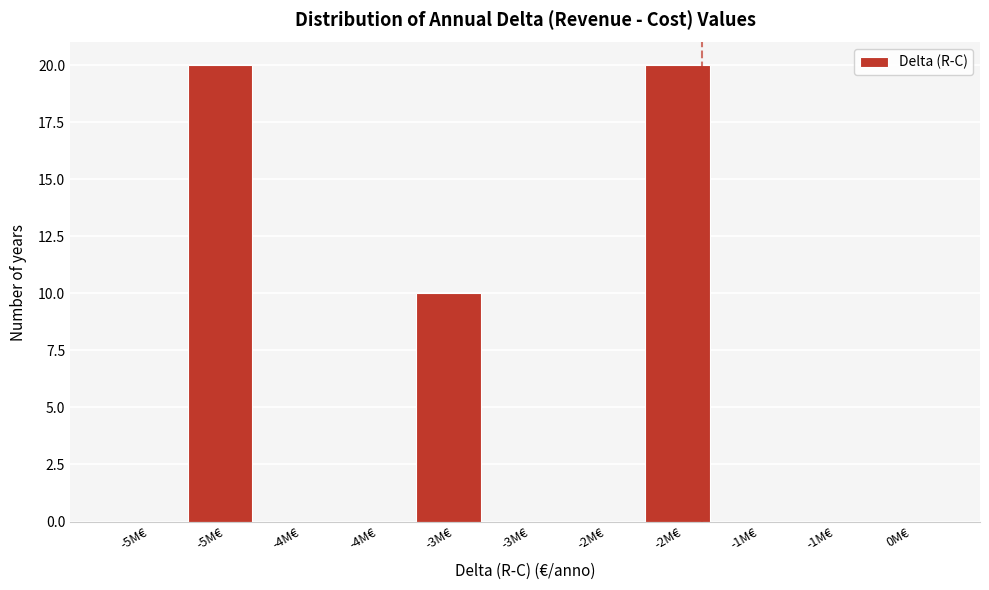

Are the bars horizontal?

No